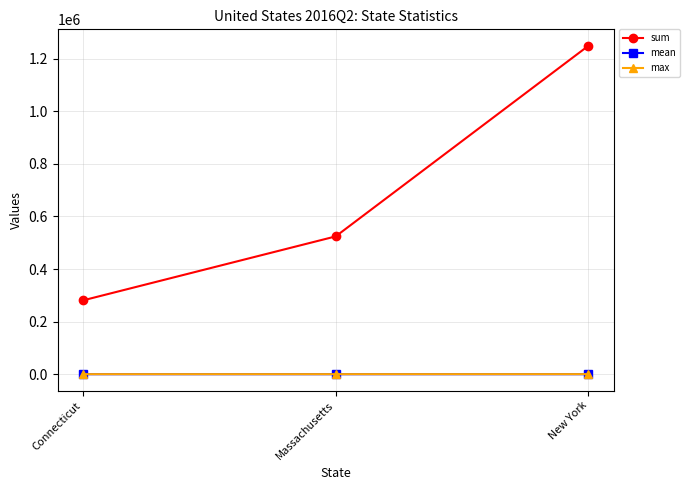

Is the value of sum at New York greater than the value of max at Massachusetts?

Yes